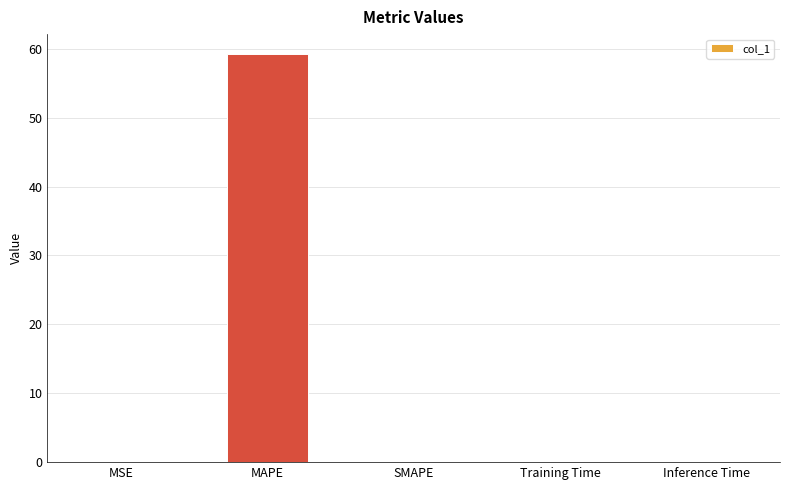

What is the average value?

11.8